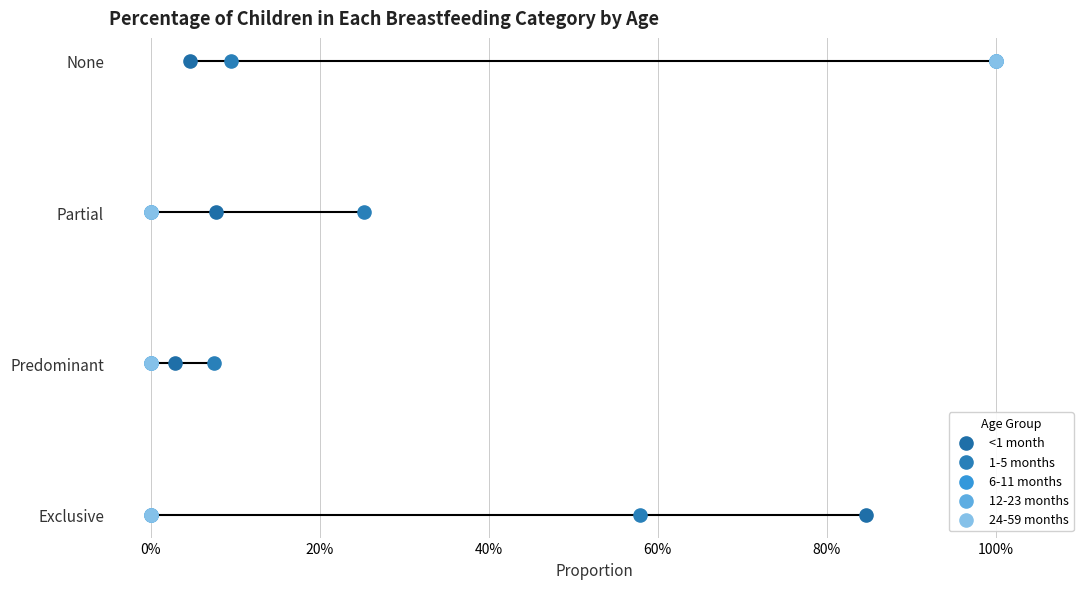

Which series reaches the maximum Y coordinate?

<1 month